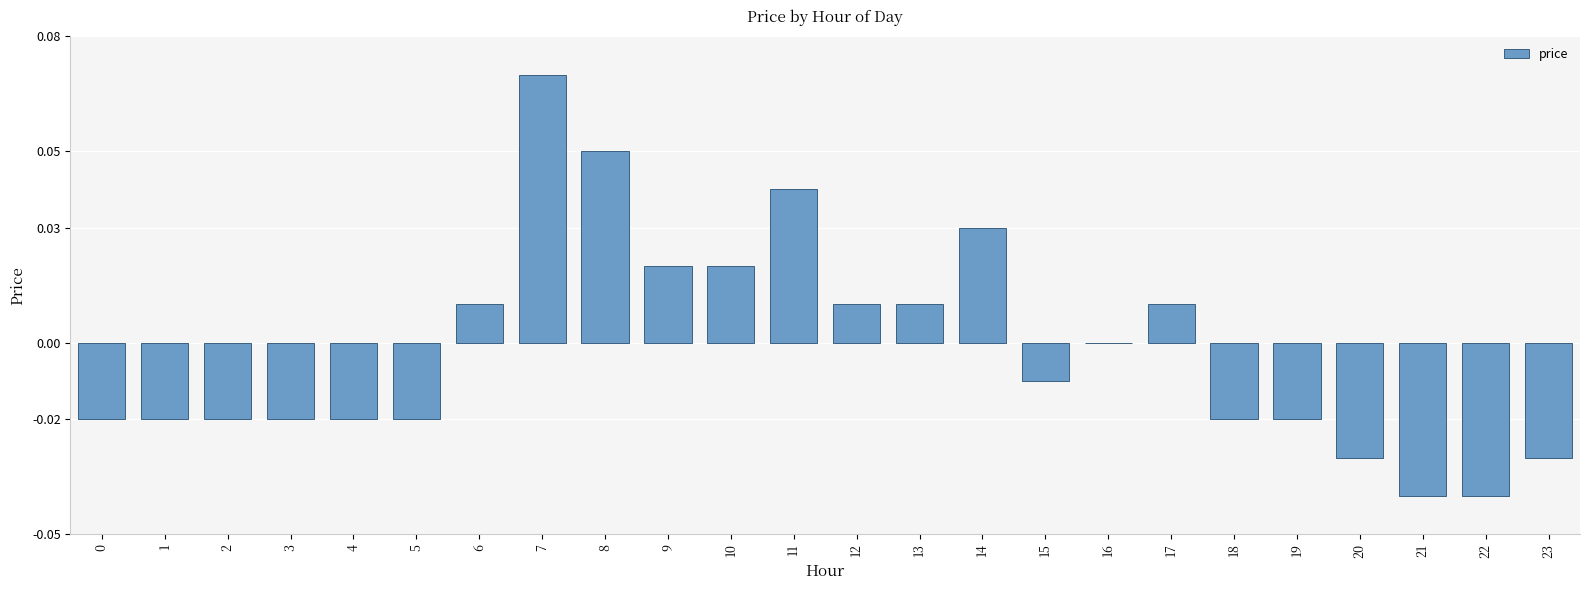

How many data points does each series have?

24